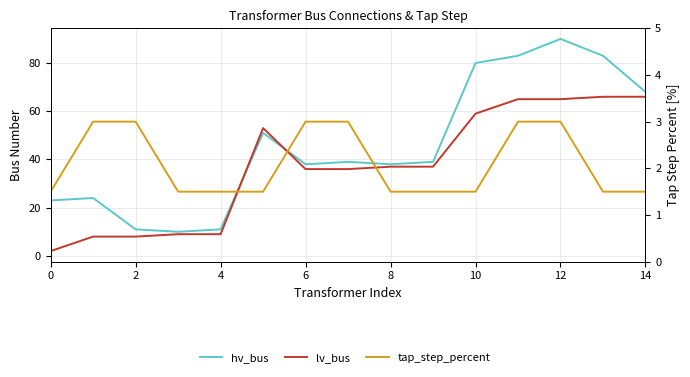

What is the difference between the maximum and second lowest values in the lv_bus series?

58.0